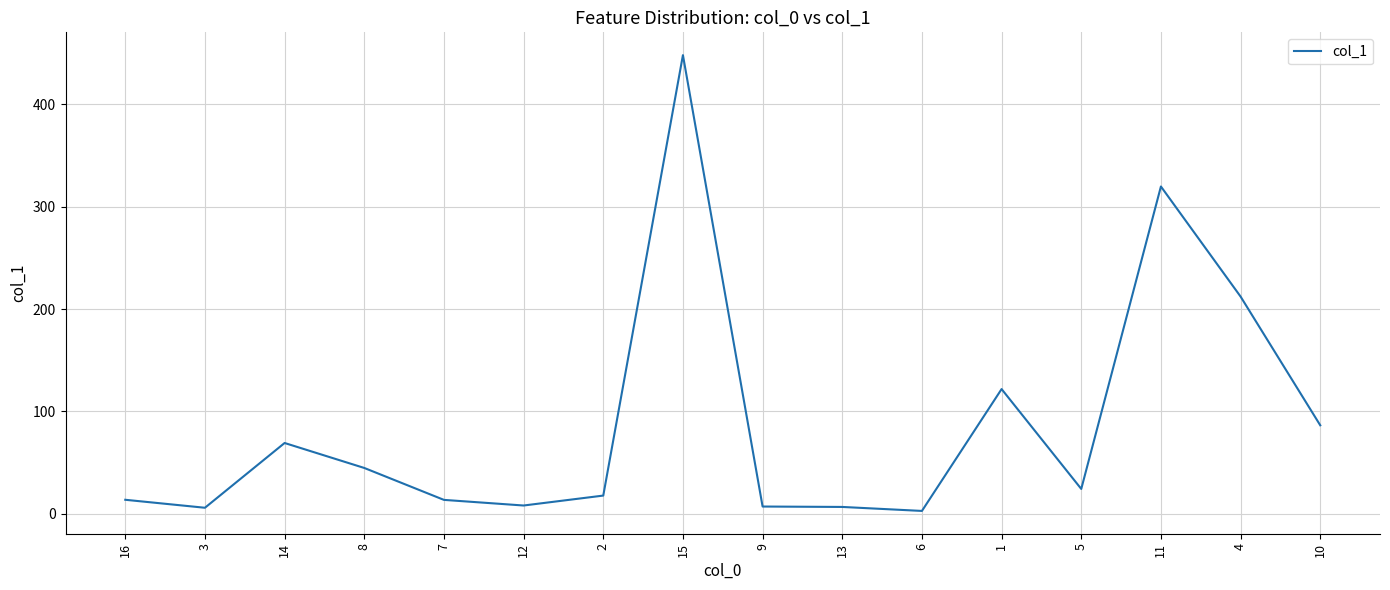

What is the ratio of the value at 4 to the value at 8?

4.7